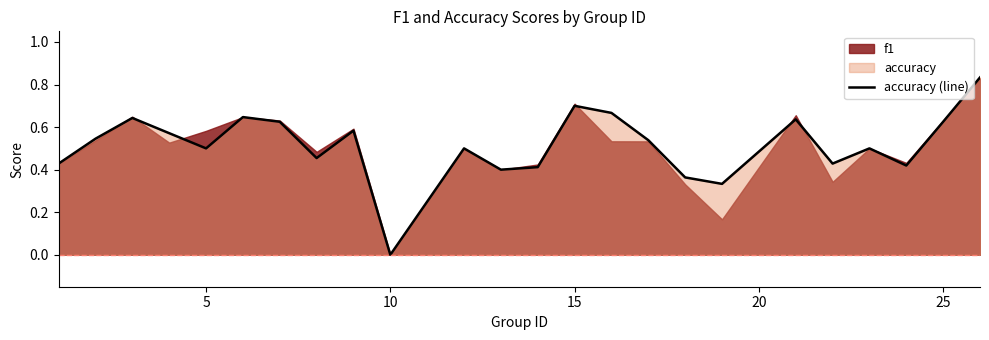

Does the chart have visible grid lines?

No